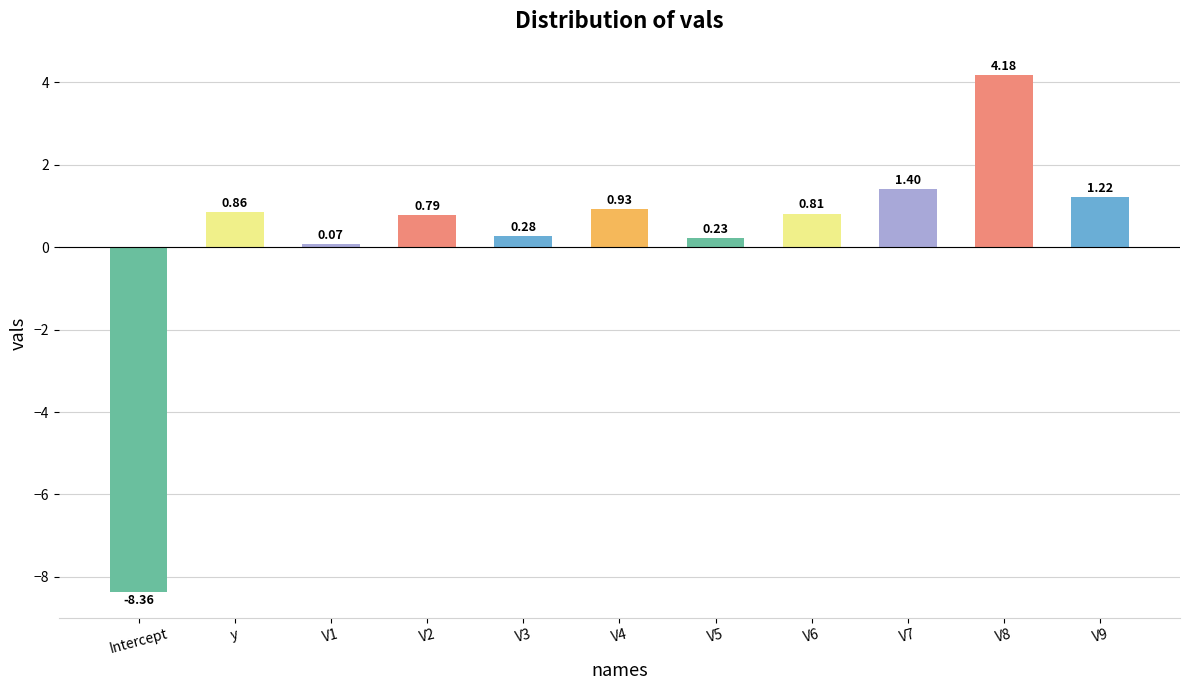

Which category has the lowest value across all series?

Intercept